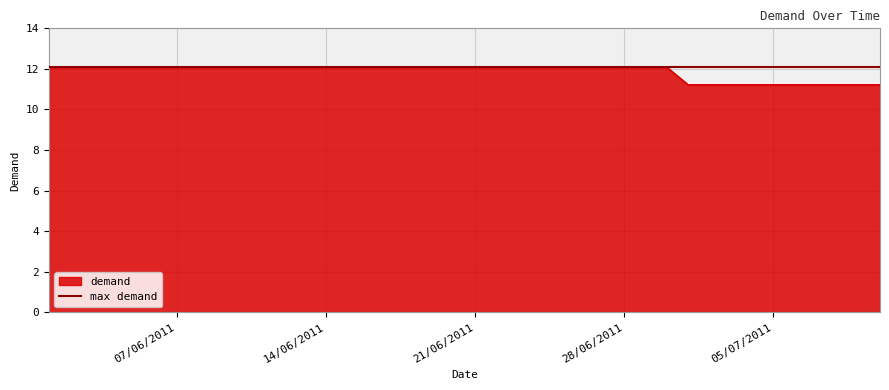

Which category has the highest value across all series?

01/06/2011